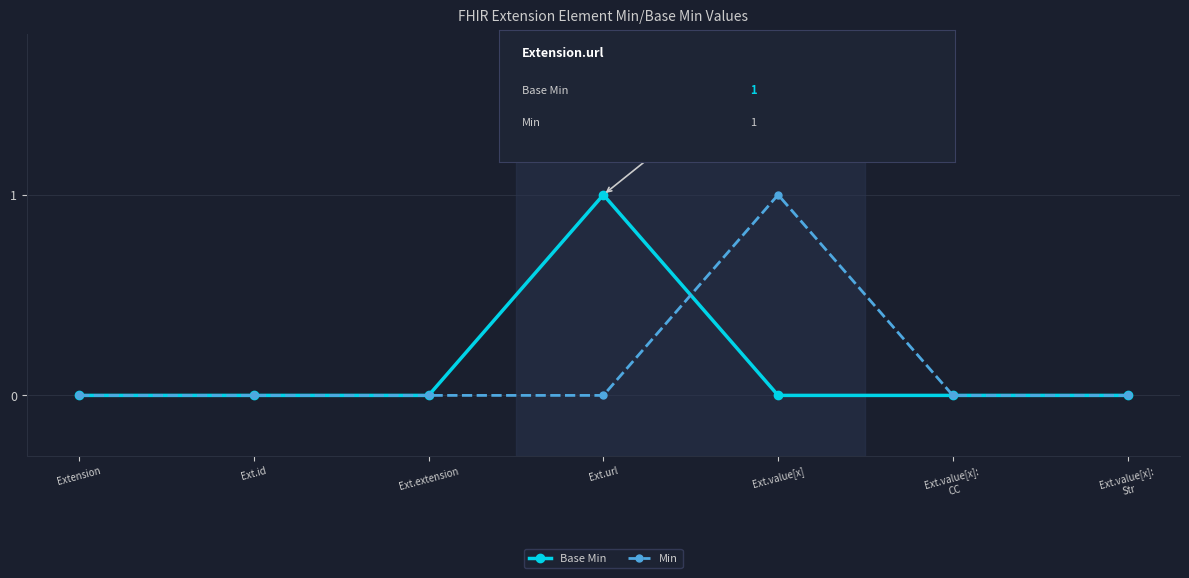

Reading left to right, what are all the values shown in this chart?

Base Min: Extension=0	Ext.id=0	Ext.extension=0	Ext.url=1	Ext.value[x]=0	Ext.value[x]:
CC=0	Ext.value[x]:
Str=0
Min: Extension=0	Ext.id=0	Ext.extension=0	Ext.url=0	Ext.value[x]=1	Ext.value[x]:
CC=0	Ext.value[x]:
Str=0